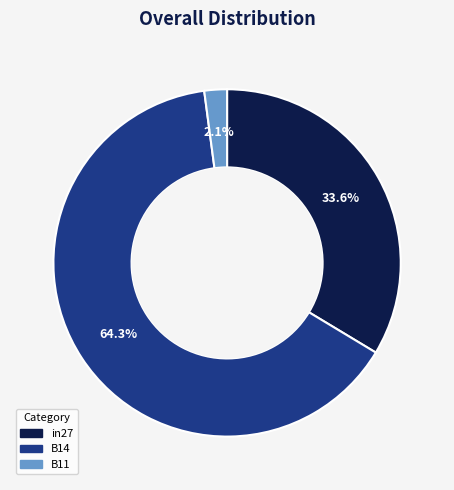

True or false: B11 accounts for 2% of the total.

True